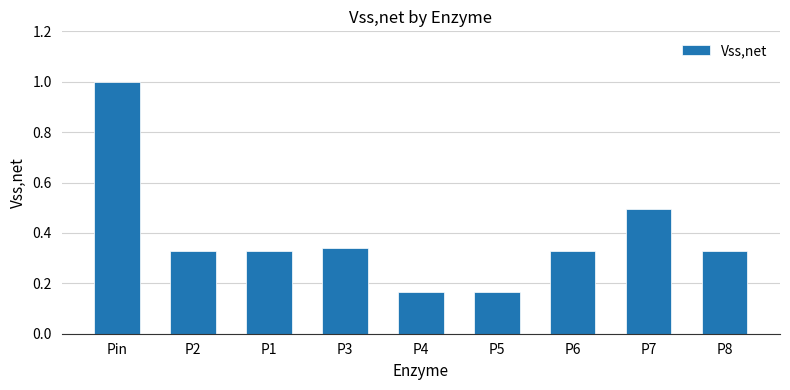

What is the greatest value displayed?

1.0